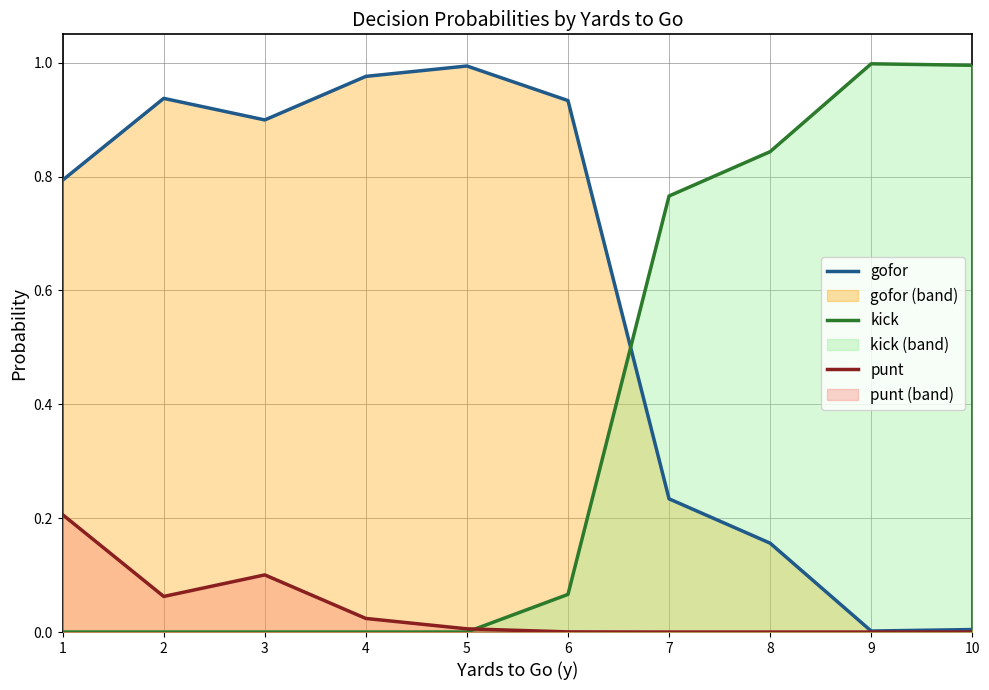

Which has a higher value, 6 or 7?

6